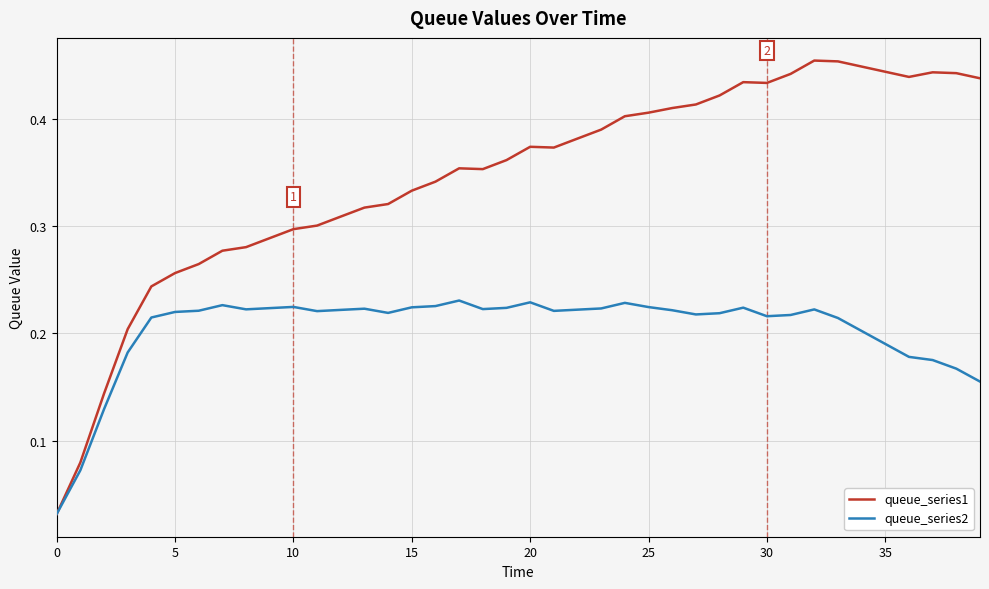

Which series has the largest total across all categories?

queue_series1